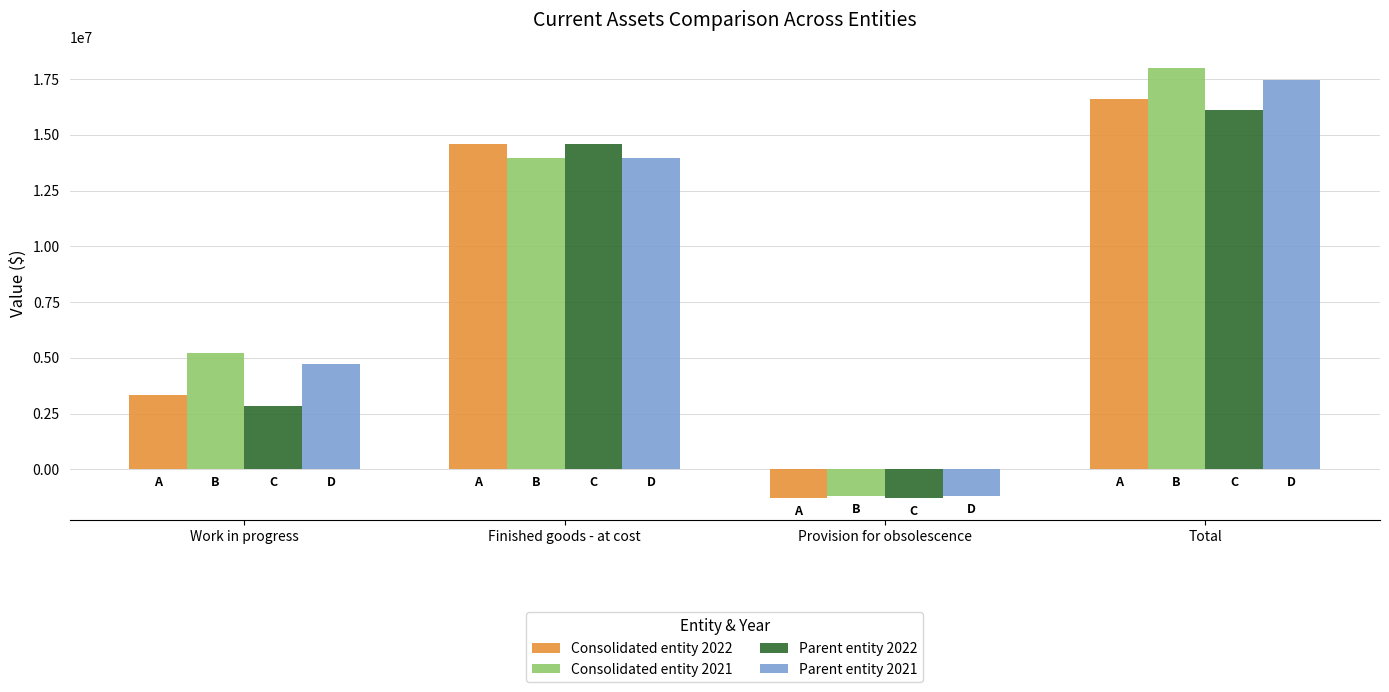

What is the label of the 2nd bar from the right?

Provision for obsolescence